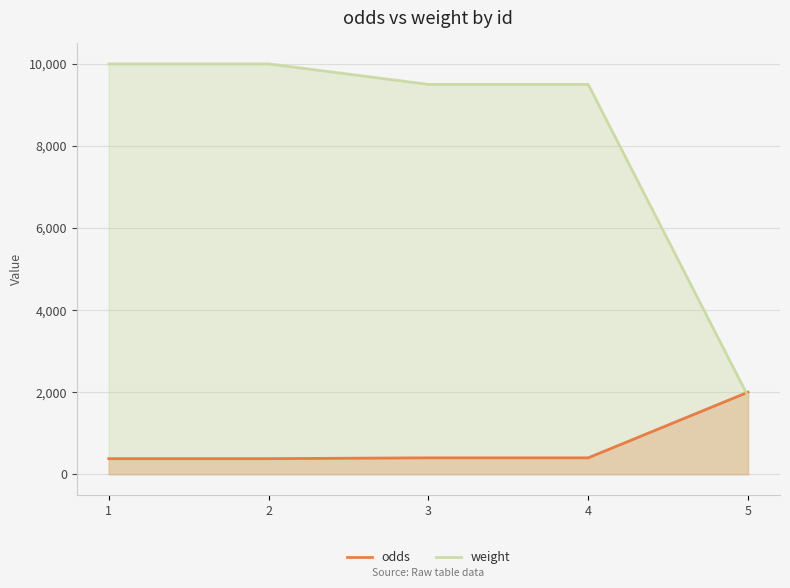

Reading left to right, transcribe all the data shown in this chart.

odds: 1=380	2=380	3=400	4=400	5=2000
weight: 1=10000	2=10000	3=9500	4=9500	5=1900